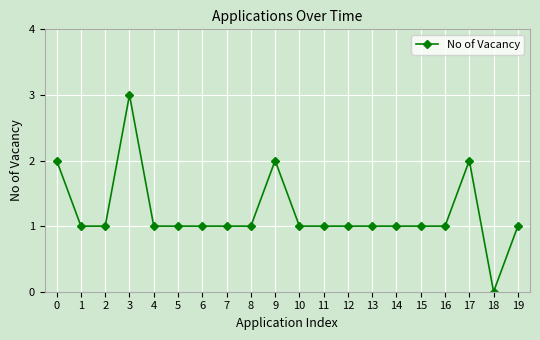

What is the sum of the values at 14 and 10?

2